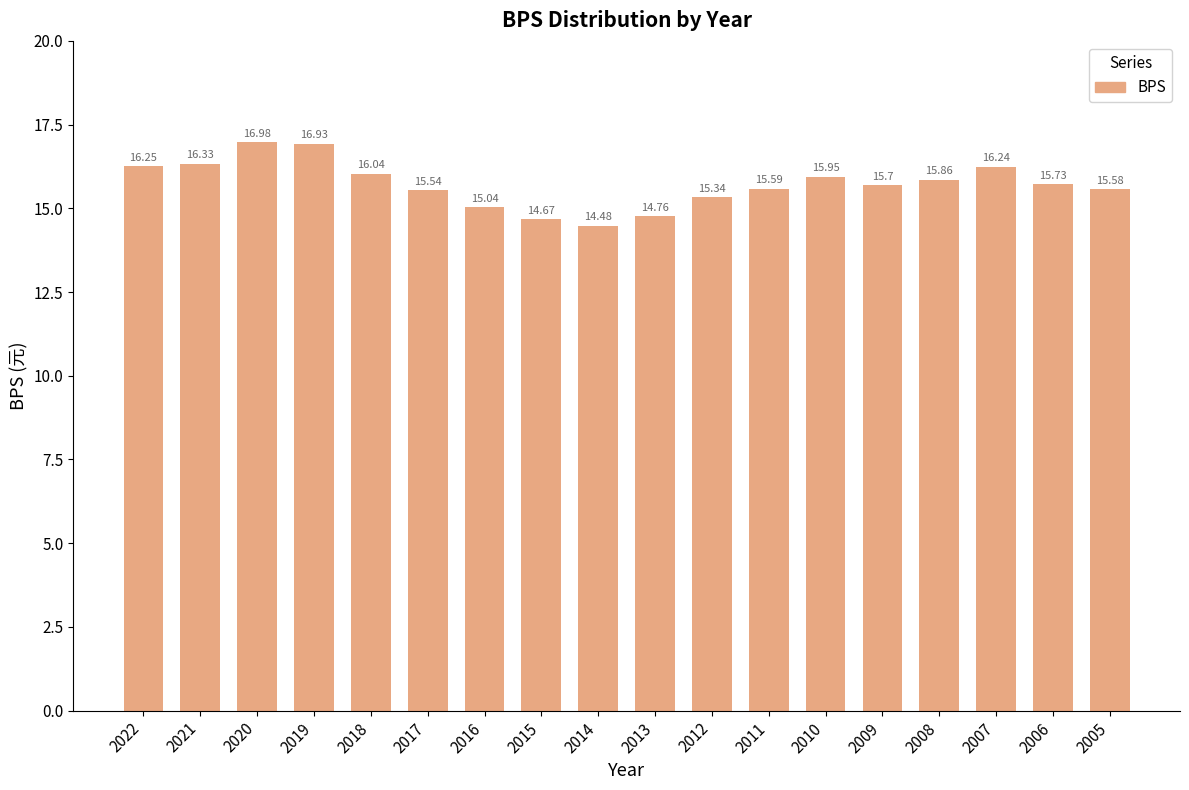

Count the number of values greater than 15.

15